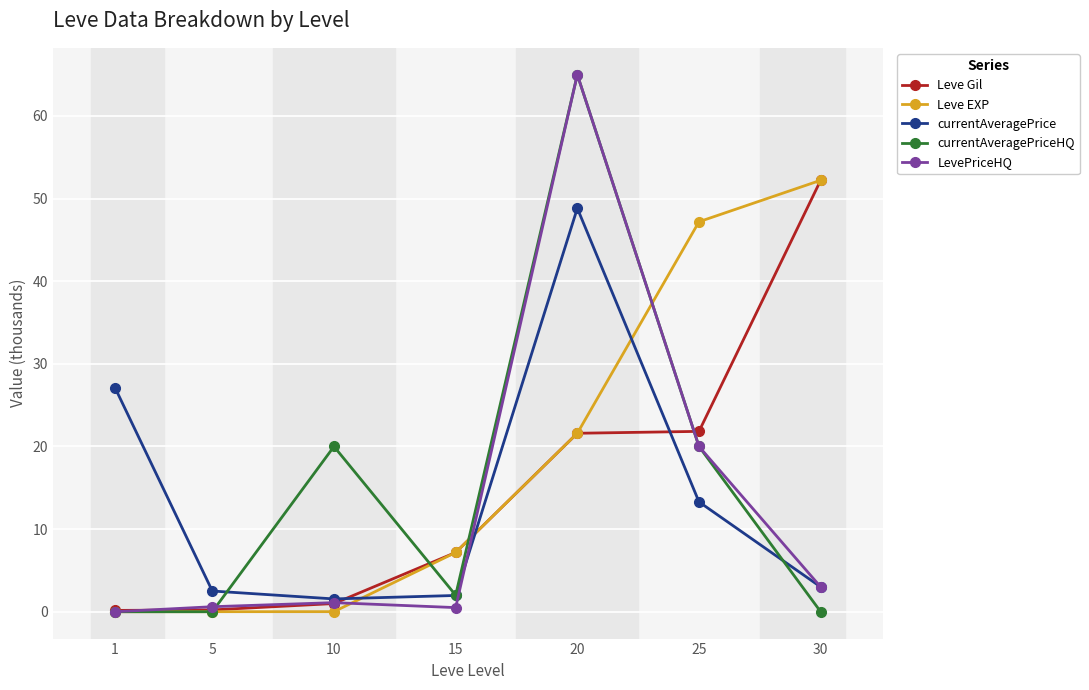

At which label does Leve EXP first exceed 7?

15